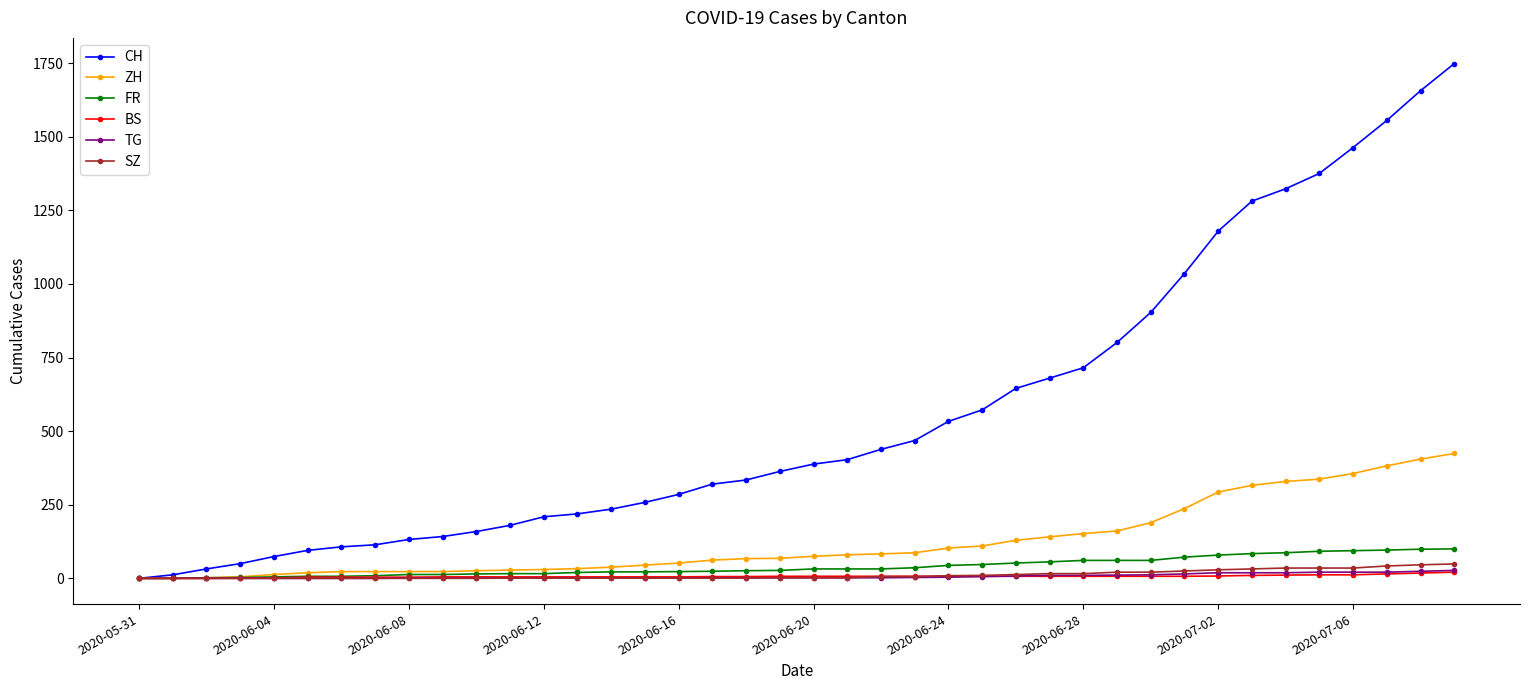

What is the difference between the maximum and minimum values in the BS series?

21